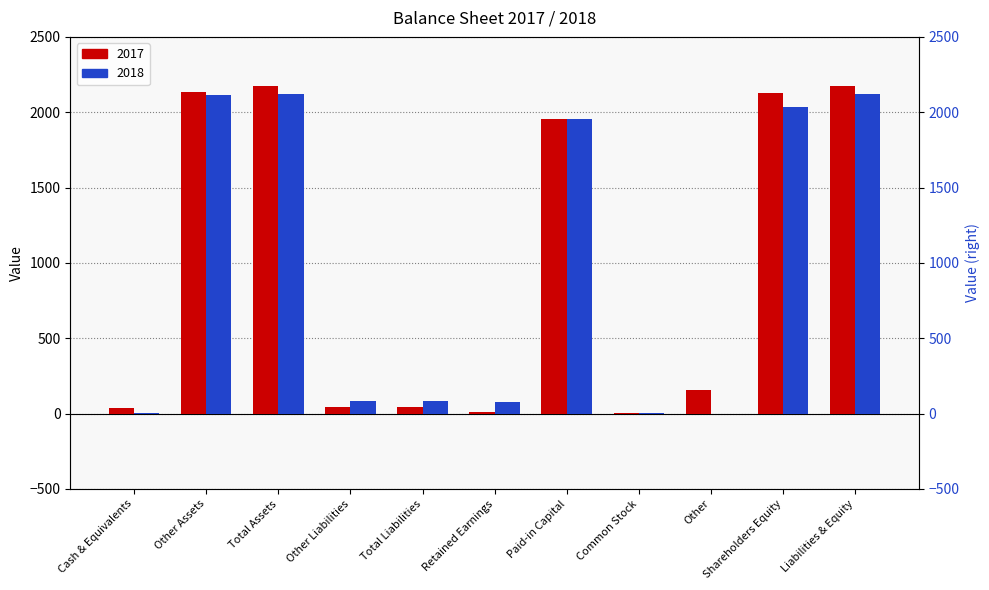

What is the difference between the 2017 values at Common Stock and Other?

158